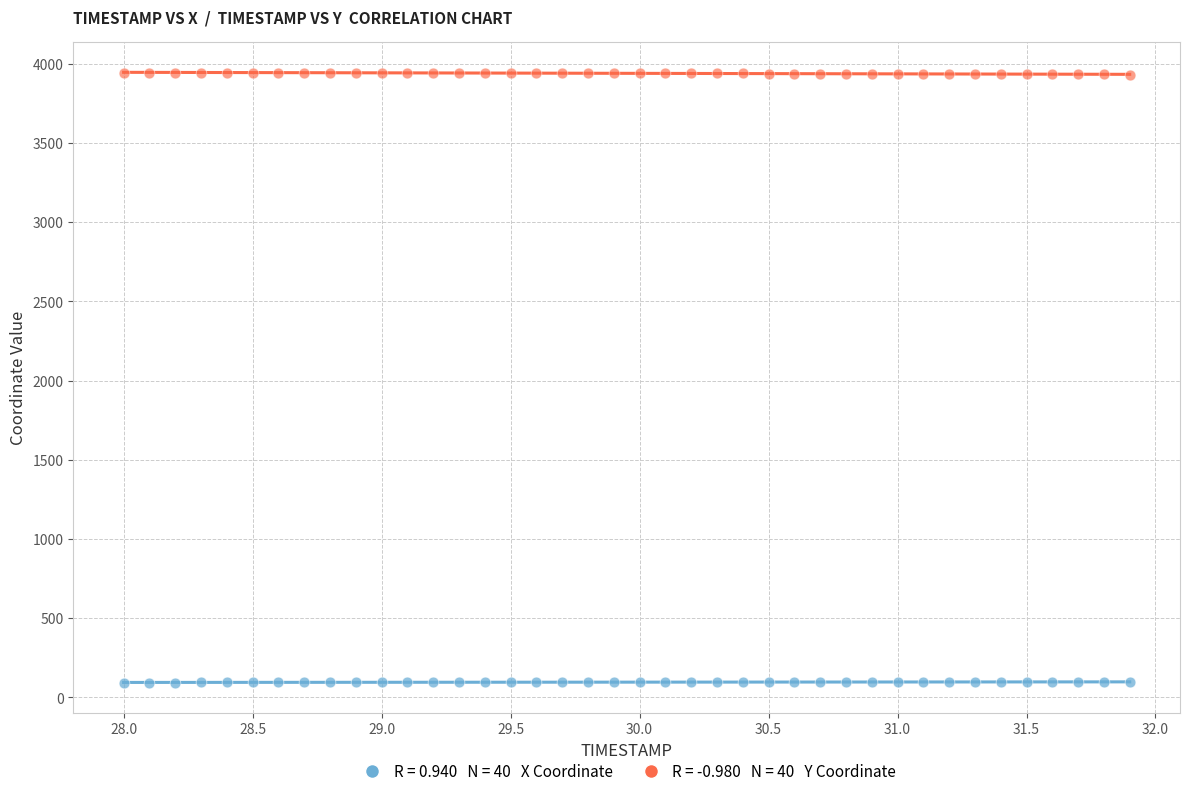

Across all data points, what is the range of X values (max minus min)?

3.9